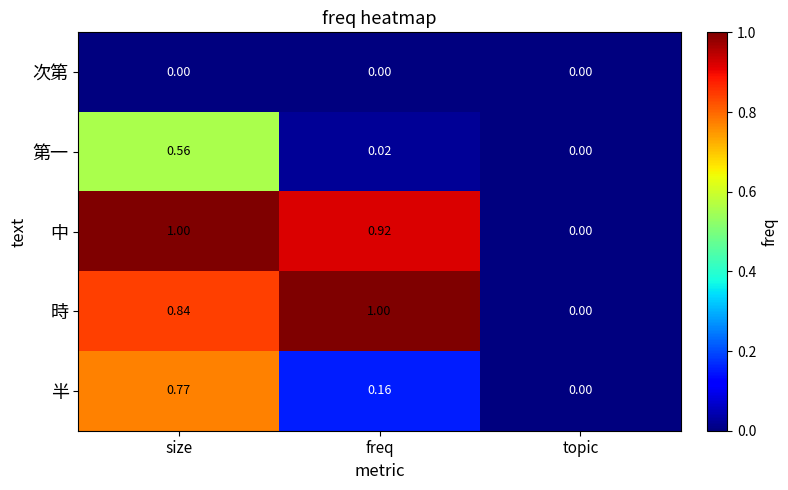

Where is 中 nearest to the value 0?

topic